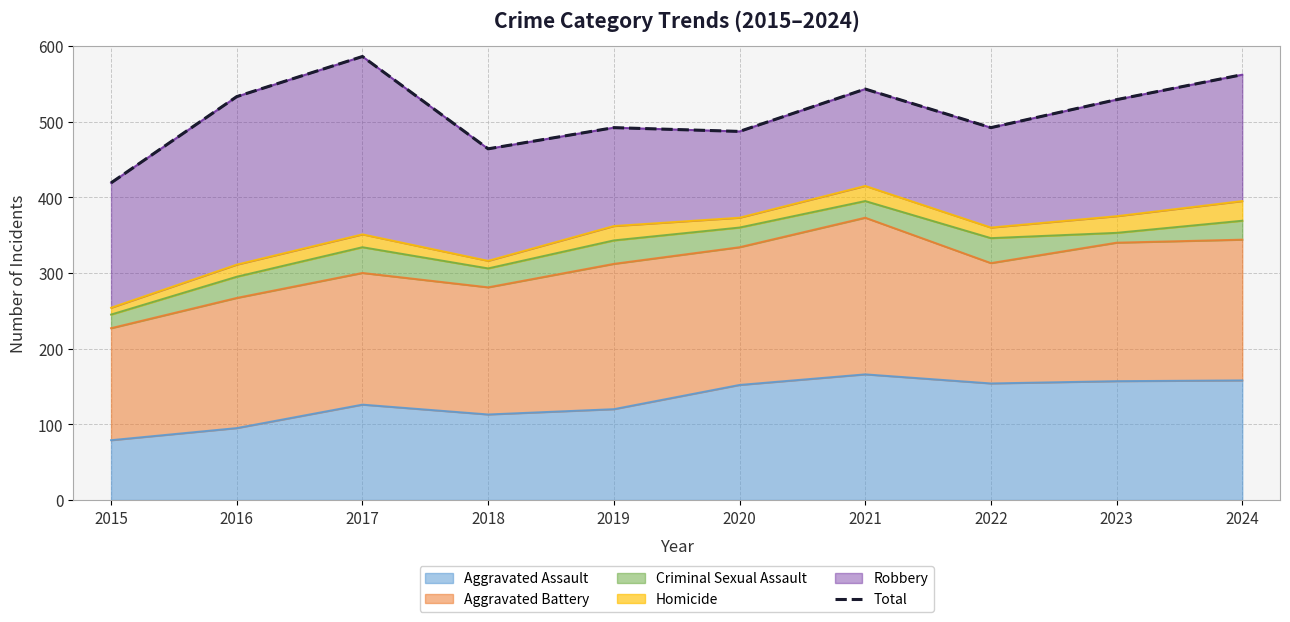

Which category has the highest value across all series?

2017